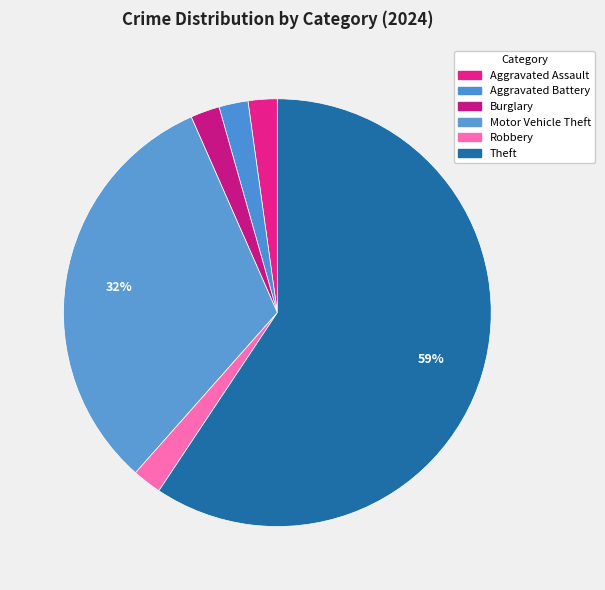

How many slices are in this pie chart?

6